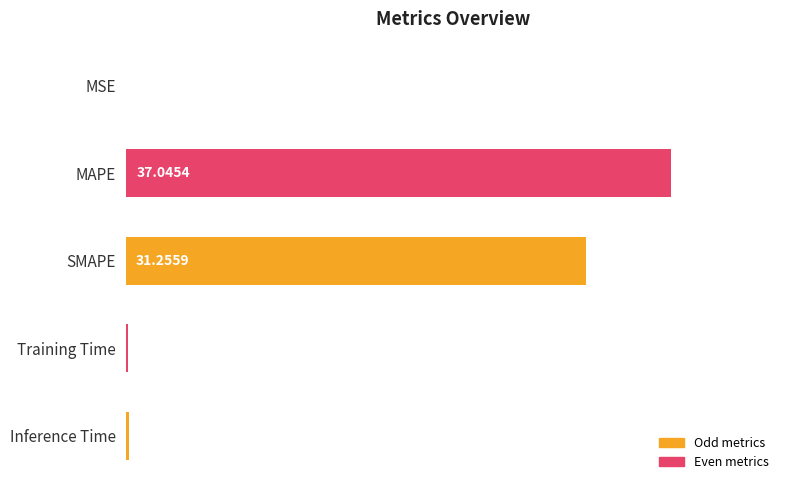

Where is the data nearest to the value 18?

SMAPE